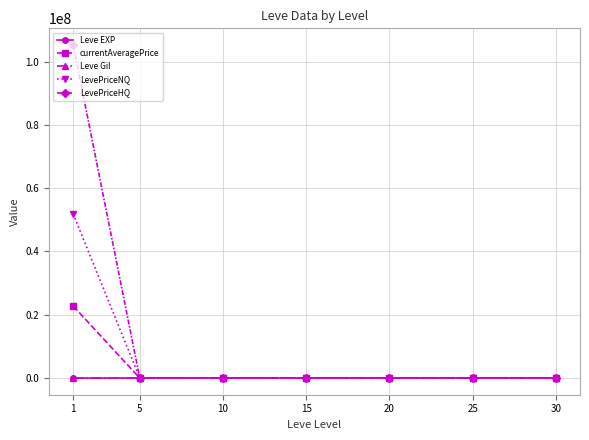

What is the greatest value displayed?

105241030.2